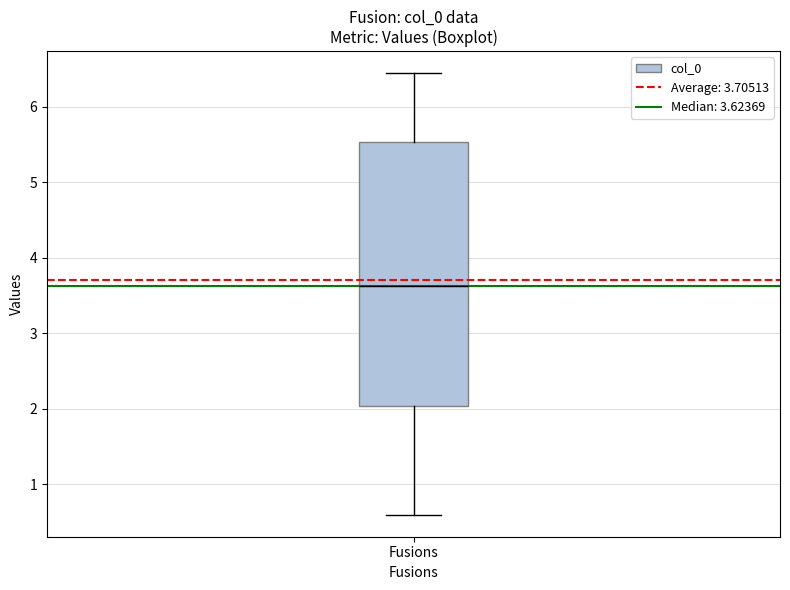

Read this box plot against the y-axis: the position of the median line, the range covered by the box, and the ends of both whiskers. The values are not printed on the chart, so give them approximately, as read against the axis.

median 3.6, box 2.0 to 5.5, whiskers 0.6 to 6.4